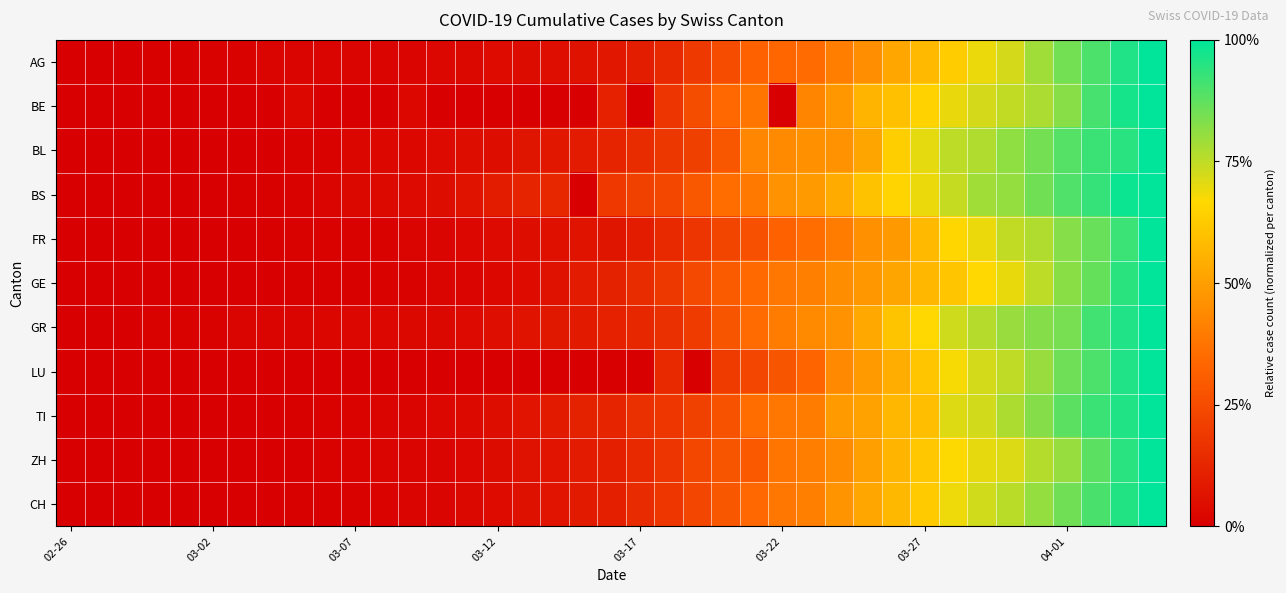

At how many categories does at least one series exceed 0?

39